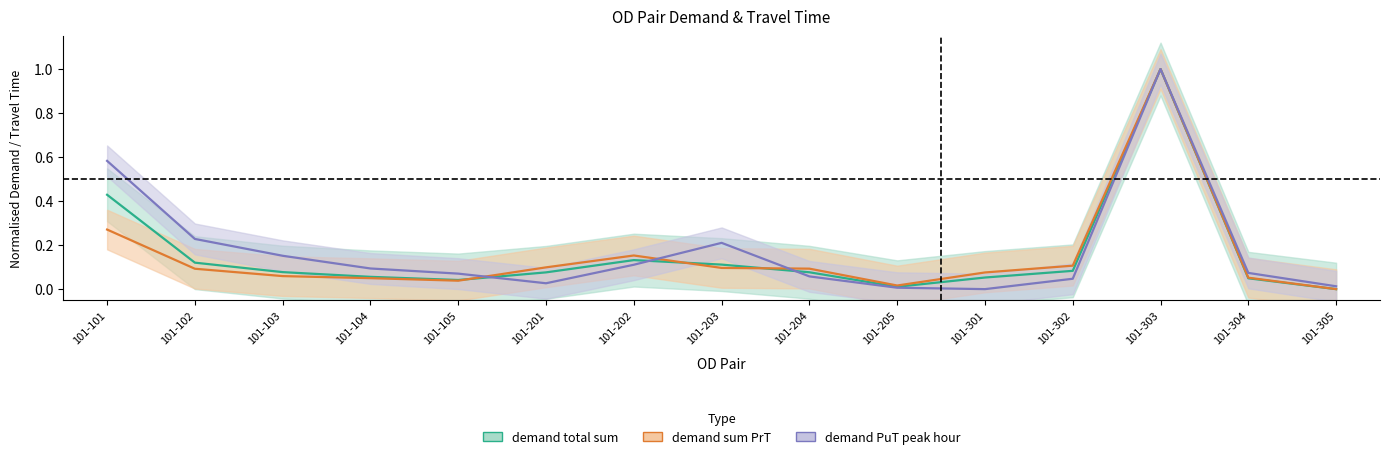

Reading right to left, extract all data points from this chart.

demand_total: 0.0	0.0	1.0	0.1	0.1	0.0	0.1	0.1	0.1	0.1	0.0	0.1	0.1	0.1	0.4
demand_PrT: 0.0	0.1	1.0	0.1	0.1	0.0	0.1	0.1	0.2	0.1	0.0	0.0	0.1	0.1	0.3
demand_PuT_peak: 0.0	0.1	1.0	0.0	0.0	0.0	0.1	0.2	0.1	0.0	0.1	0.1	0.2	0.2	0.6